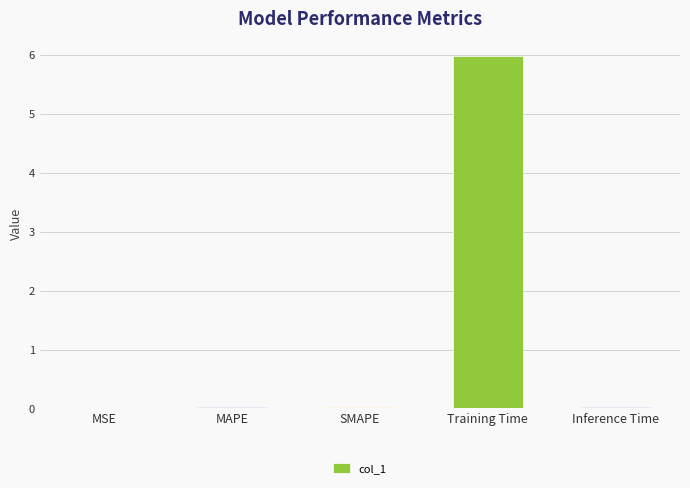

What is the average value?

1.2